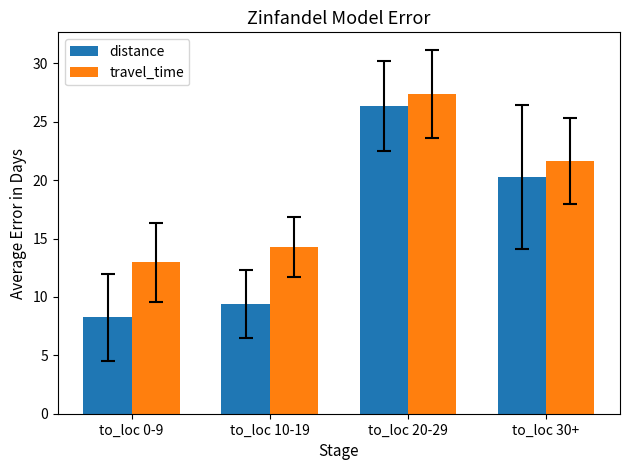

Reading right to left, extract all data points from this chart.

distance: to_loc 30+=20.3	to_loc 20-29=26.4	to_loc 10-19=9.4	to_loc 0-9=8.3
travel_time: to_loc 30+=21.6	to_loc 20-29=27.4	to_loc 10-19=14.3	to_loc 0-9=13.0